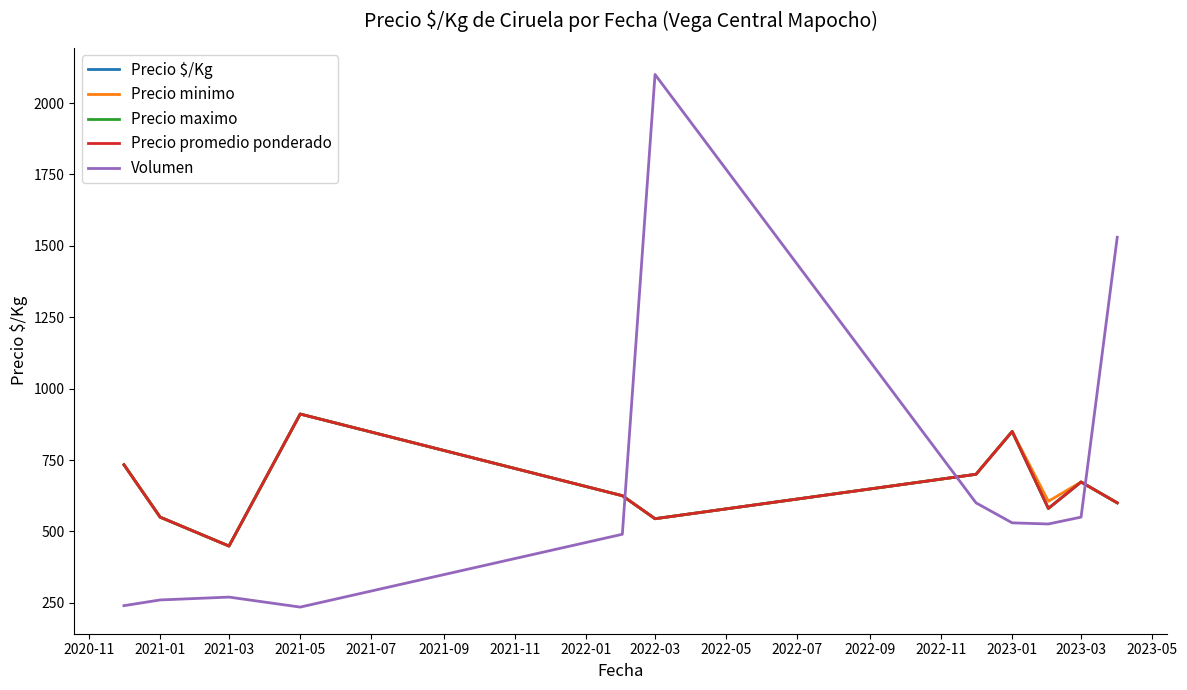

Which series has the widest spread of values?

Volumen